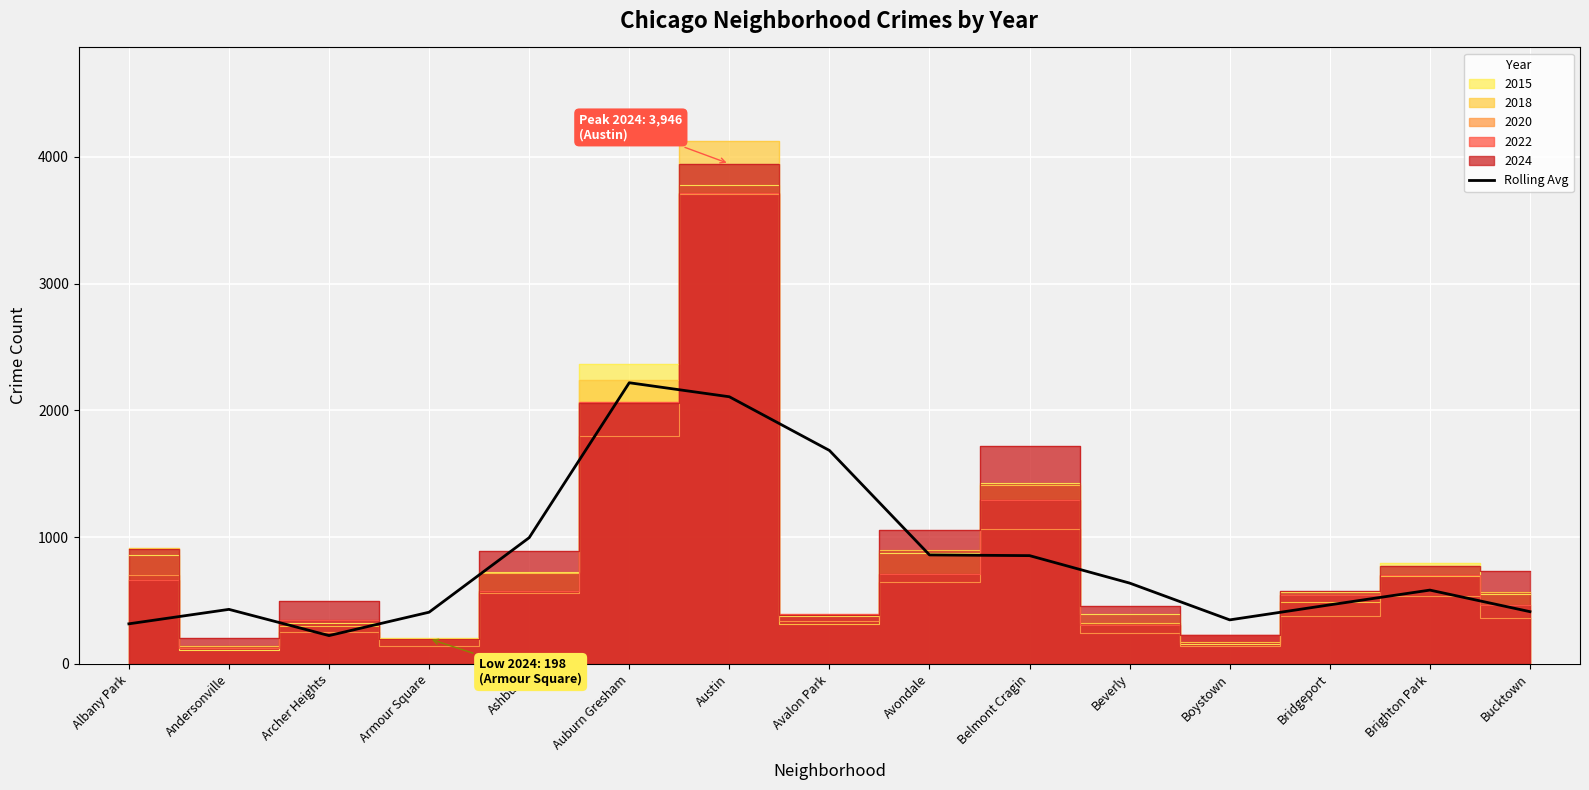

What is the lowest value of the Rolling Avg series?

223.1